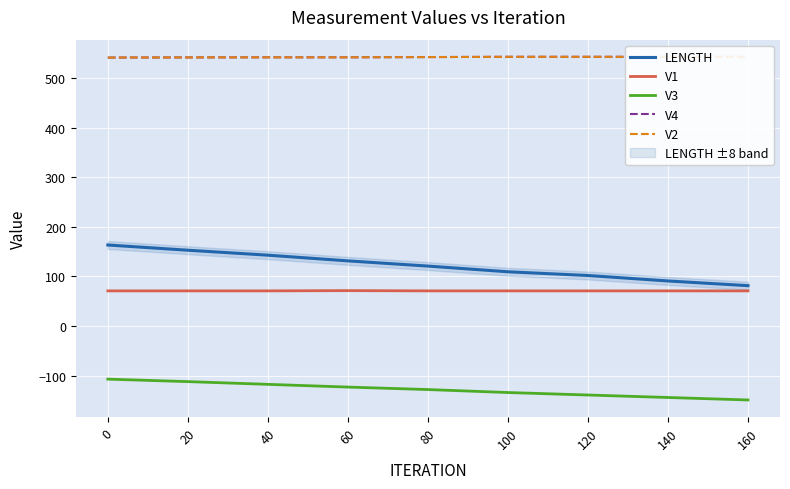

True or false: V3 has a value of -112.0 at 20.

True